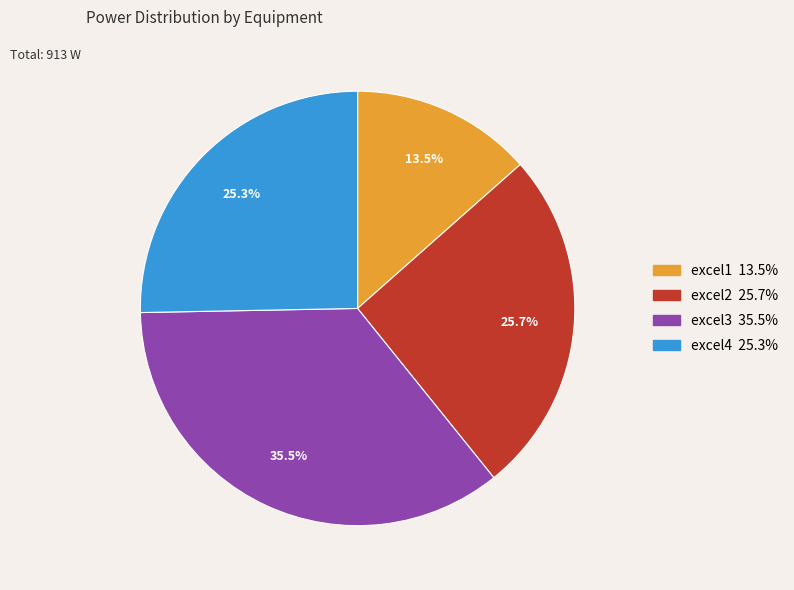

Which has a higher value, excel1 or excel4?

excel4